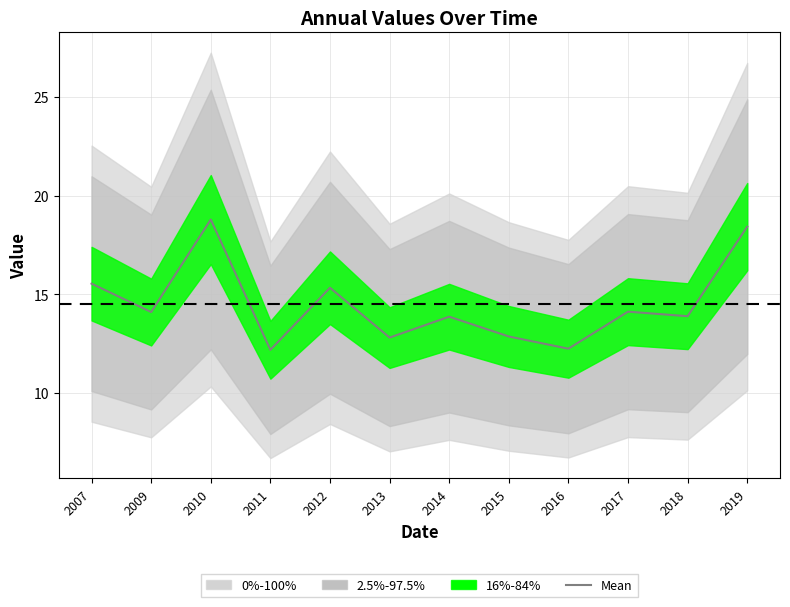

Rank the categories by value from lowest to highest.

2011, 2016, 2013, 2015, 2014, 2018, 2009, 2017, 2012, 2007, 2019, 2010